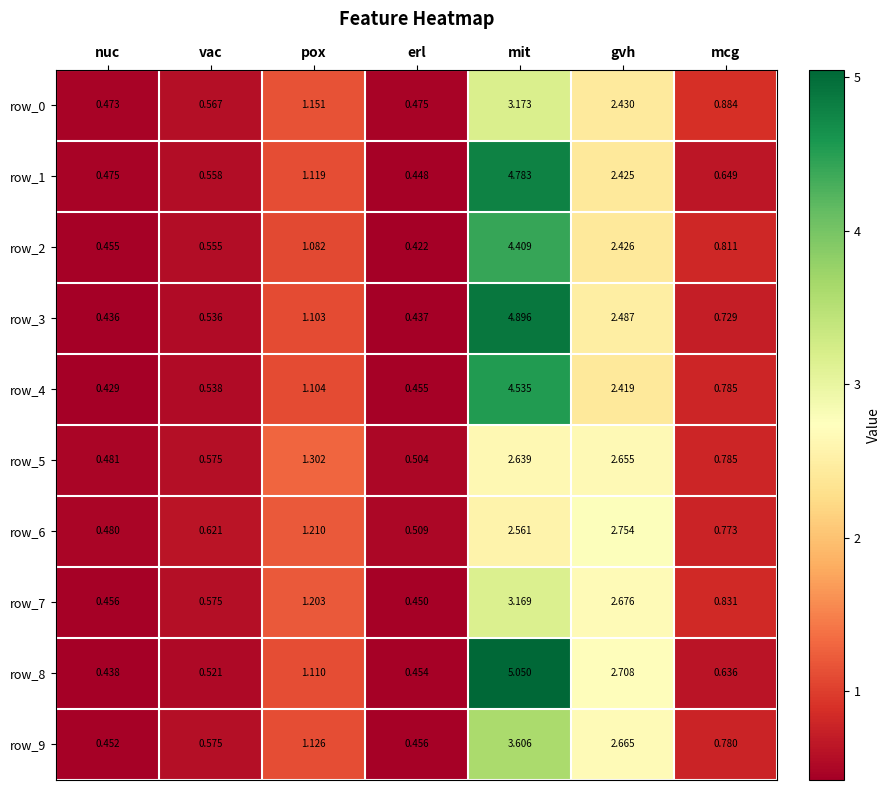

Which category has the highest value in the row_8 series?

mit